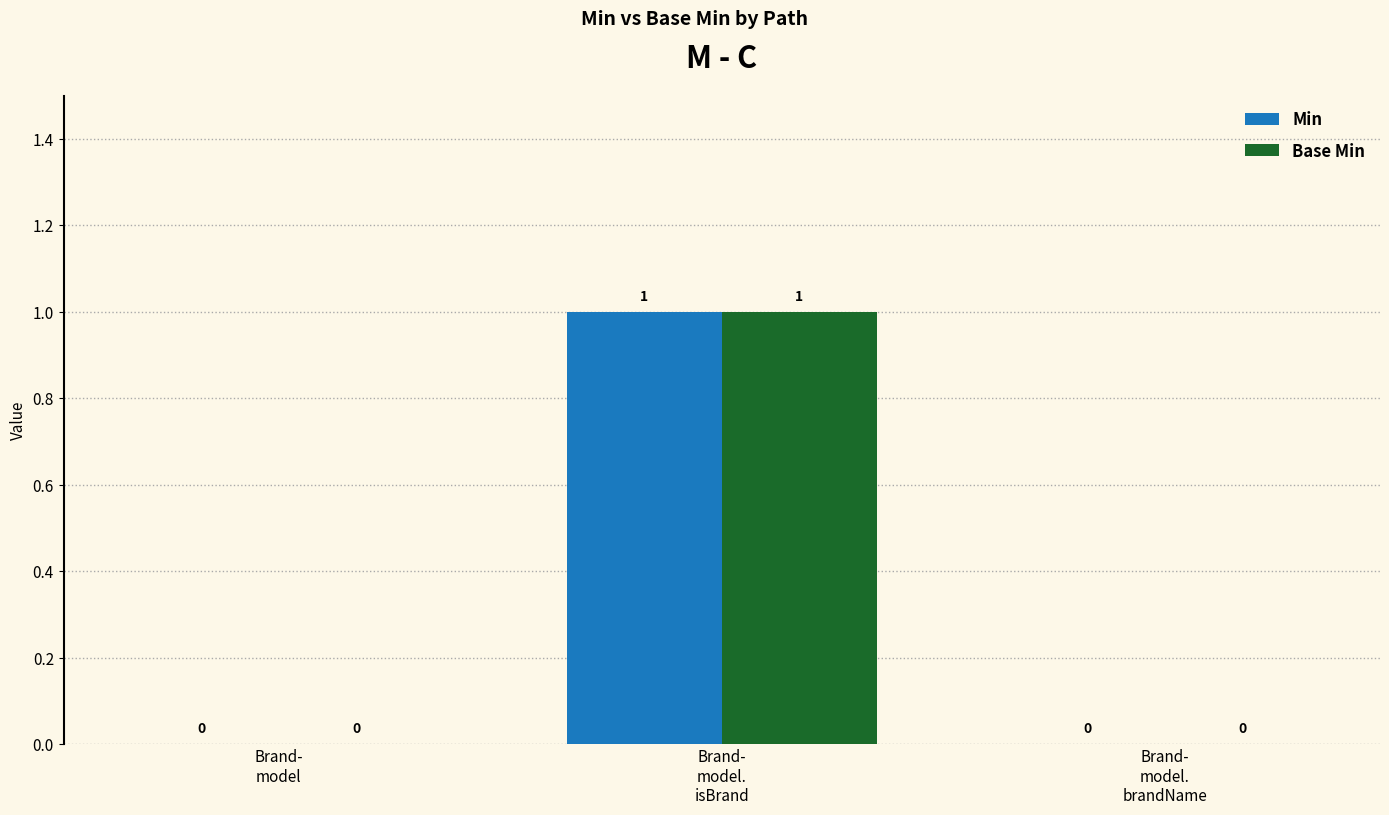

How many Base Min values are between 0 and 1?

3